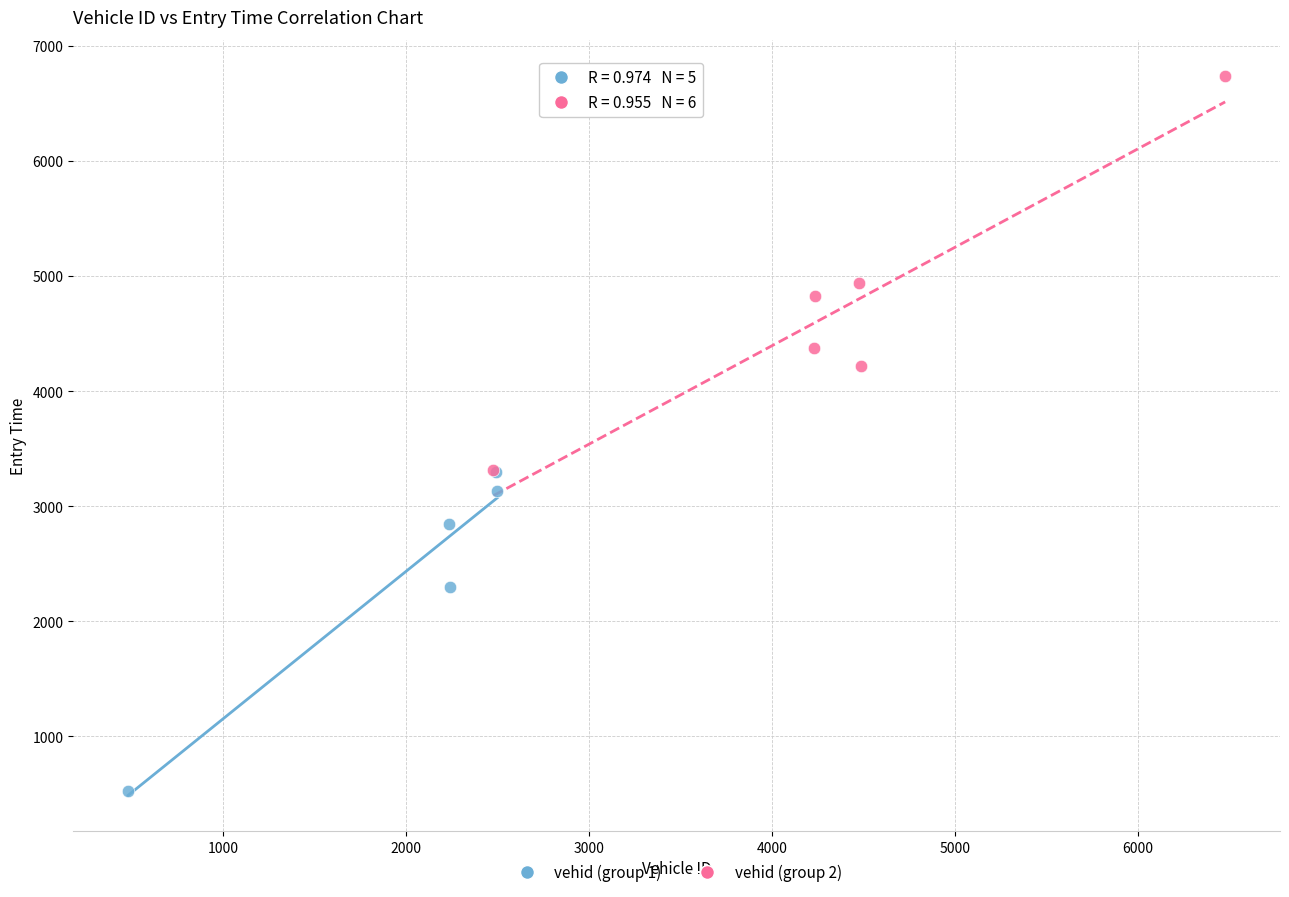

Which series contains the highest Y value?

vehid (group 2)